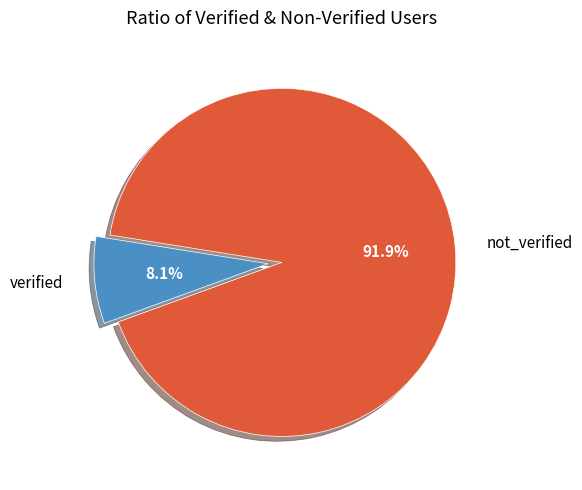

What percentage do not_verified and verified together represent?

100.0%